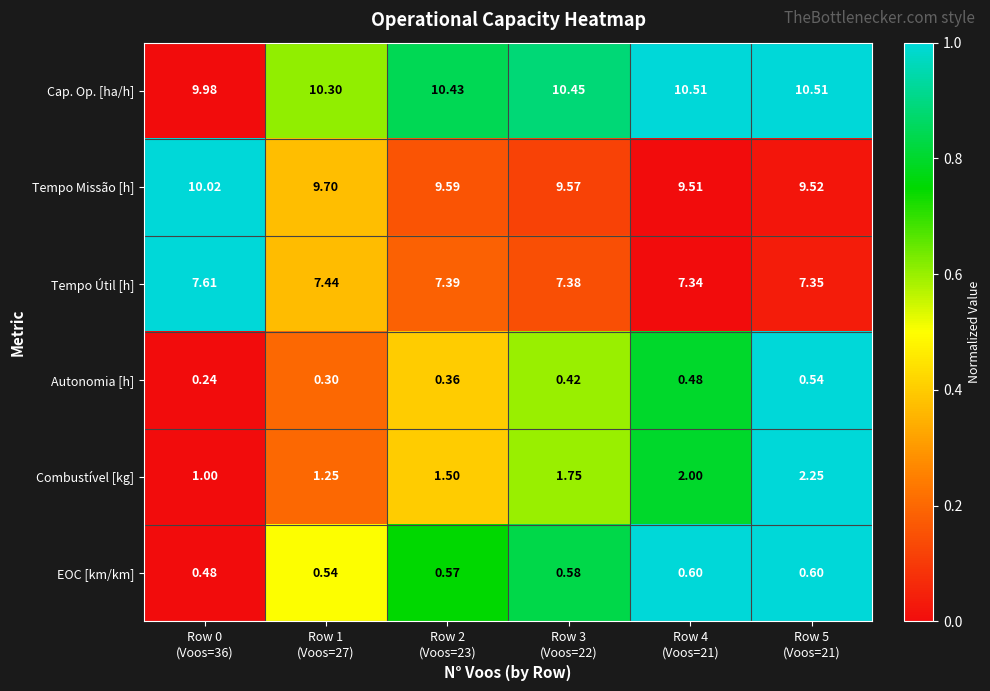

Rank the series by their maximum value, from highest to lowest.

Cap. Op. [ha/h], Tempo Missão [h], Tempo Útil [h], Combustível [kg], EOC [km/km], Autonomia [h]